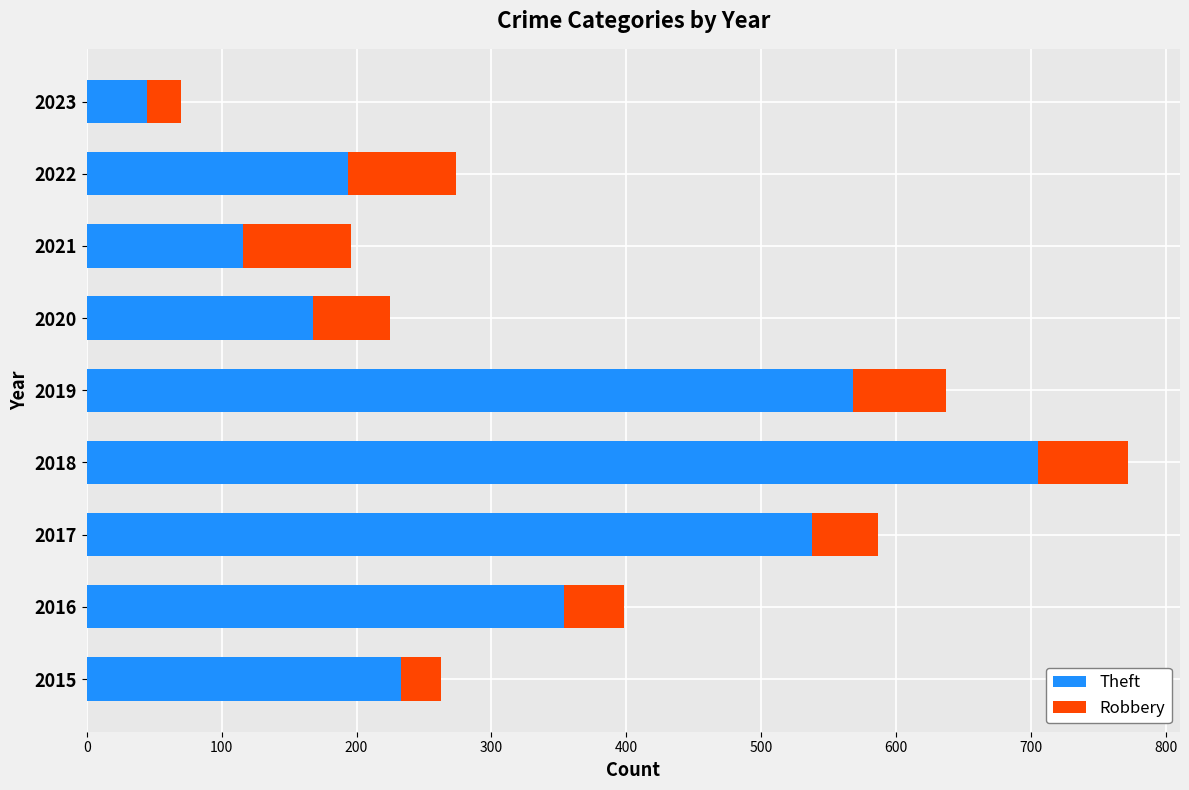

At which category is the sum across all series the highest?

2018